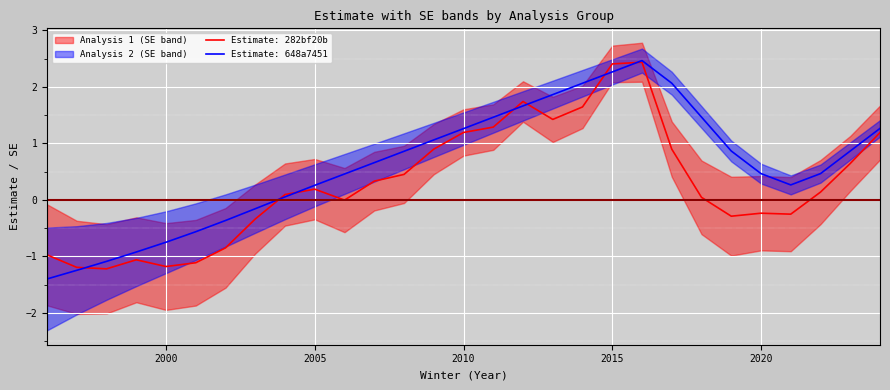

What is the sum of all 282bf20b9302fdf607924eb536b829a7d2a82d74 values?

8.3